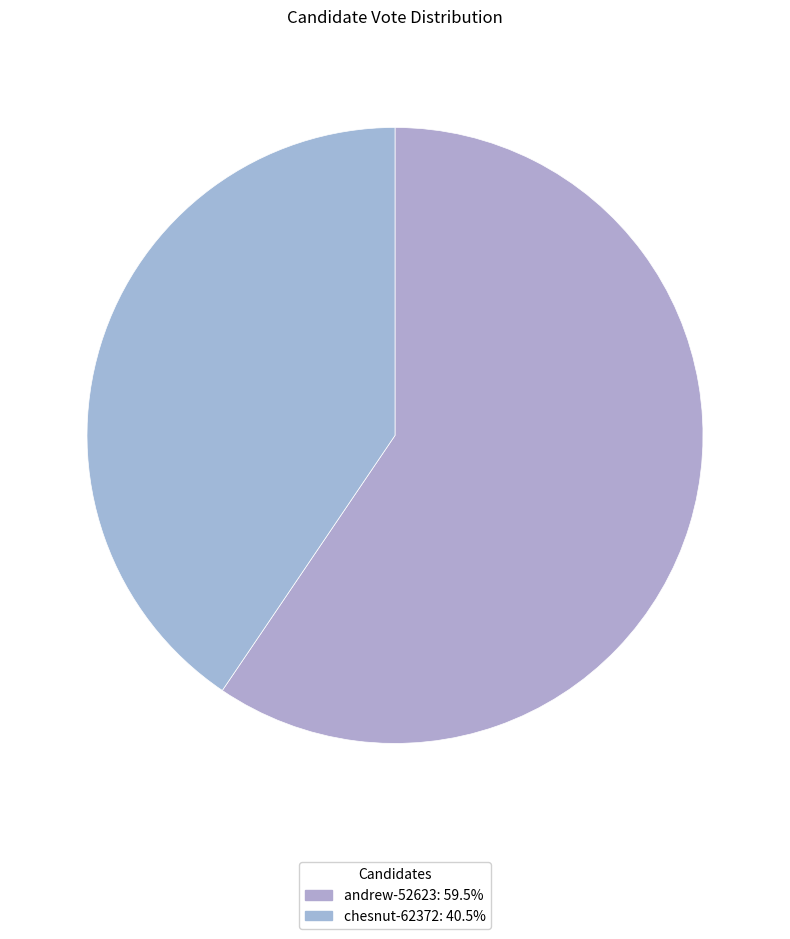

To the nearest percent, what is the combined percentage of chesnut-62372 and andrew-52623?

100%